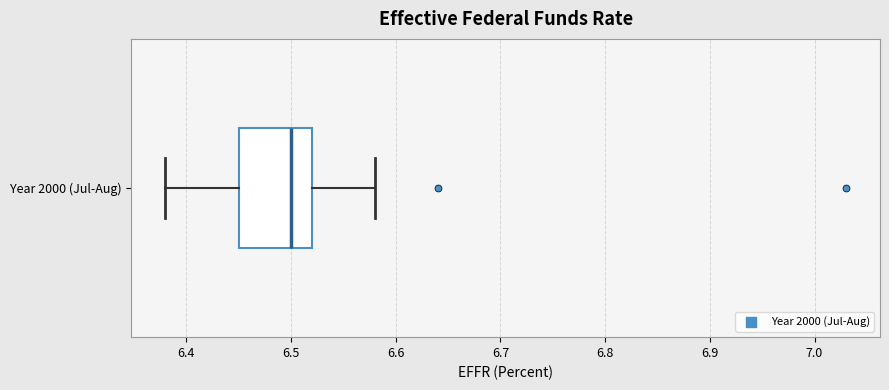

Where does the right whisker of the box for Year 2000 (Jul-Aug) end on the x-axis? The values are not printed on the chart, so give them approximately, as read against the axis.

6.58